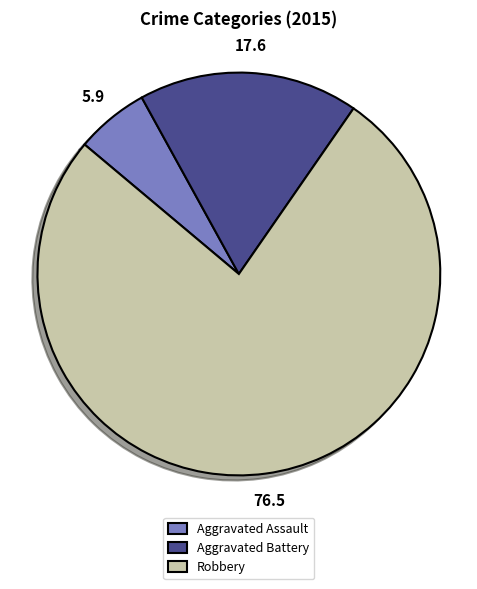

How many segments does this pie chart have?

3